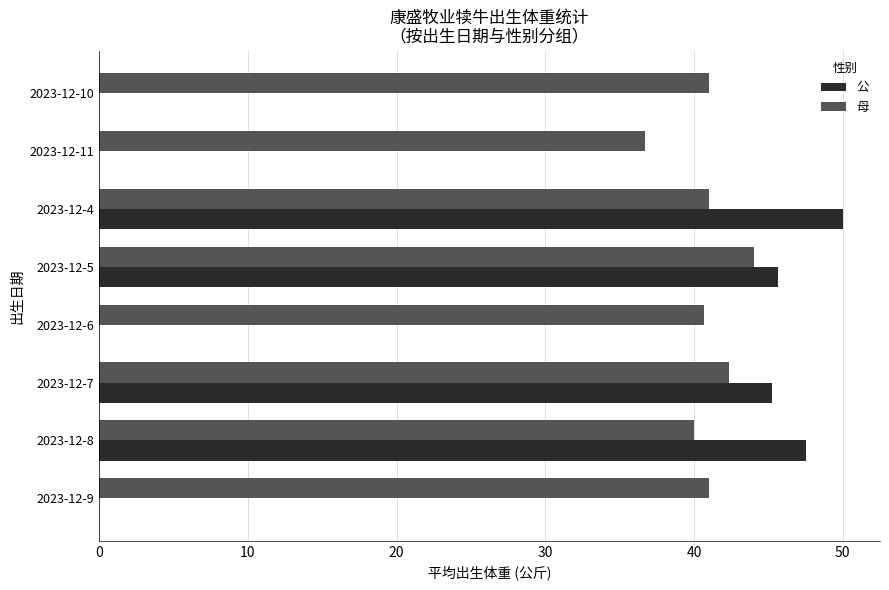

The value of 母 at 2023-12-6 is 72.4. True or false?

False